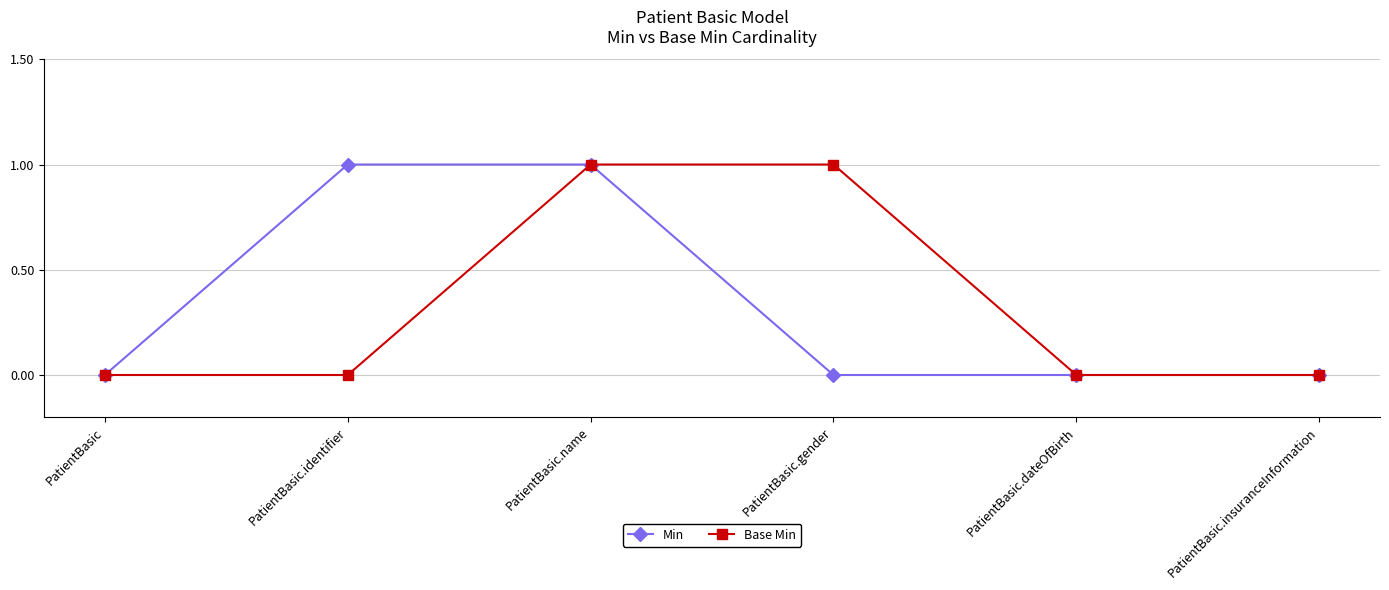

Count the number of data series in this chart.

2